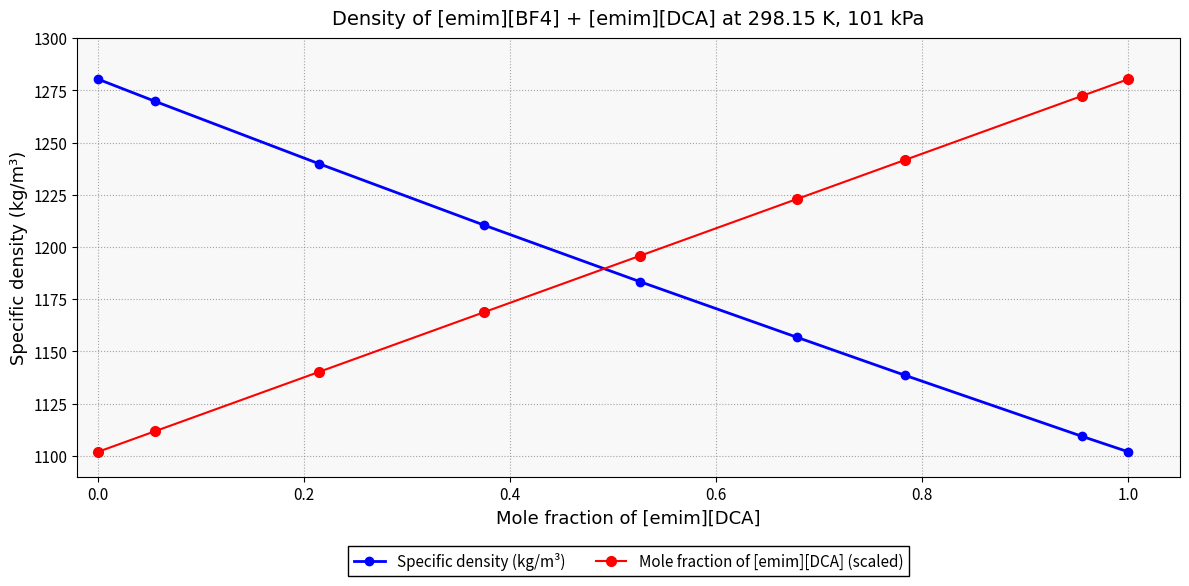

True or false: Mole fraction of [emim][DCA] (scaled) has more than 0 points higher than both neighbors.

False